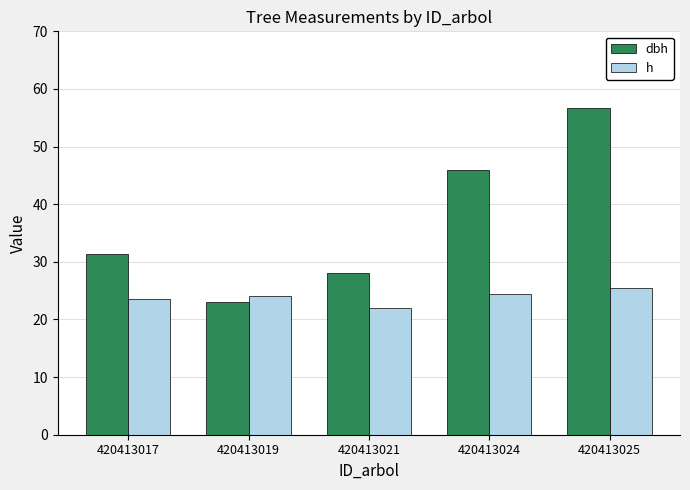

What is the difference between the second highest and second lowest values in the h series?

1.0